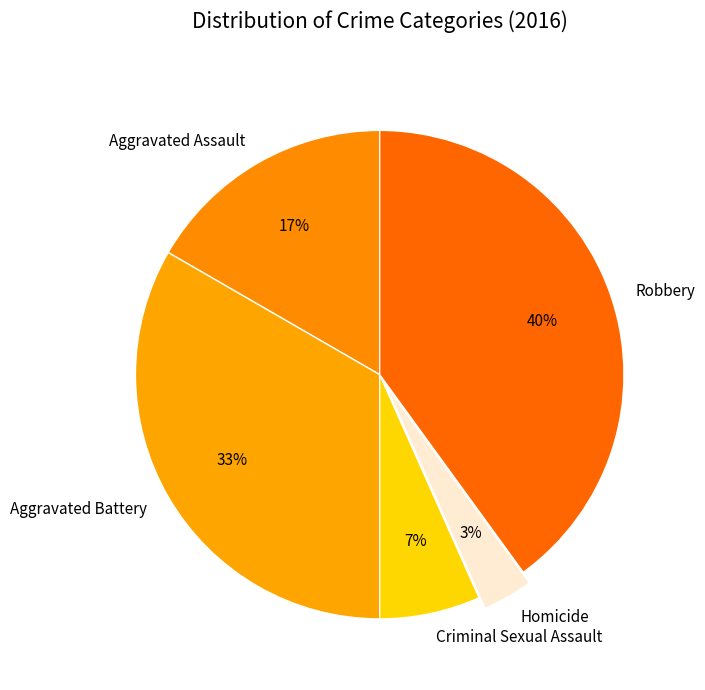

How many segments does this pie chart have?

5